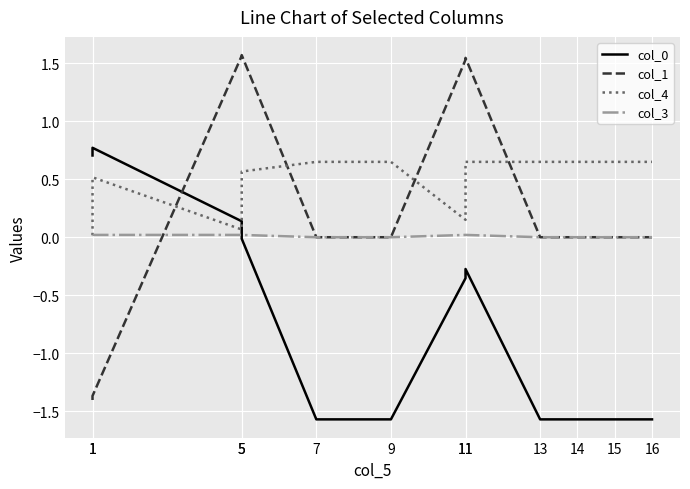

What is the value of the col_1 point at the 2nd from the left?

-1.4